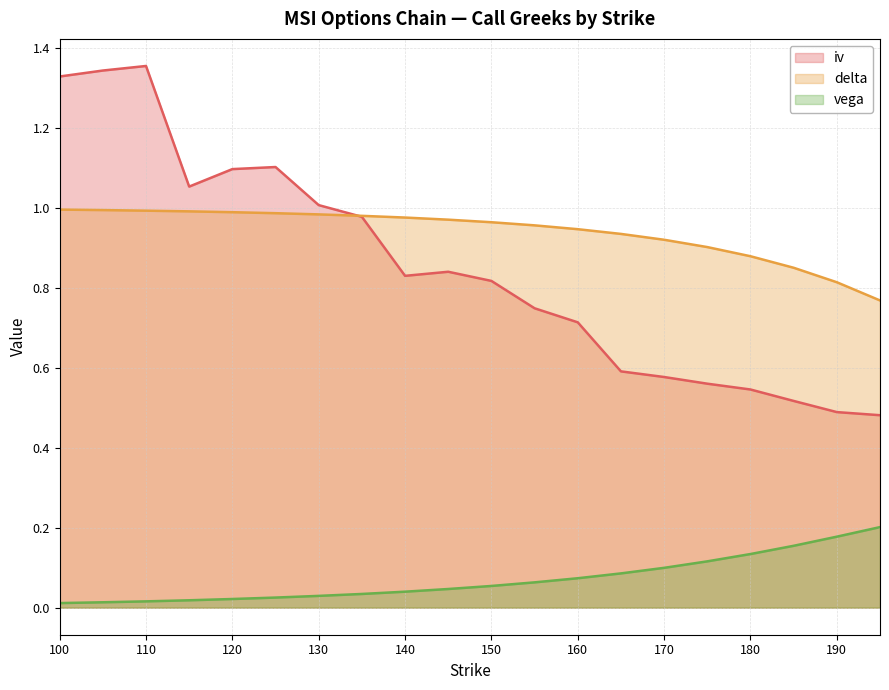

At which category is the sum across all series the highest?

110